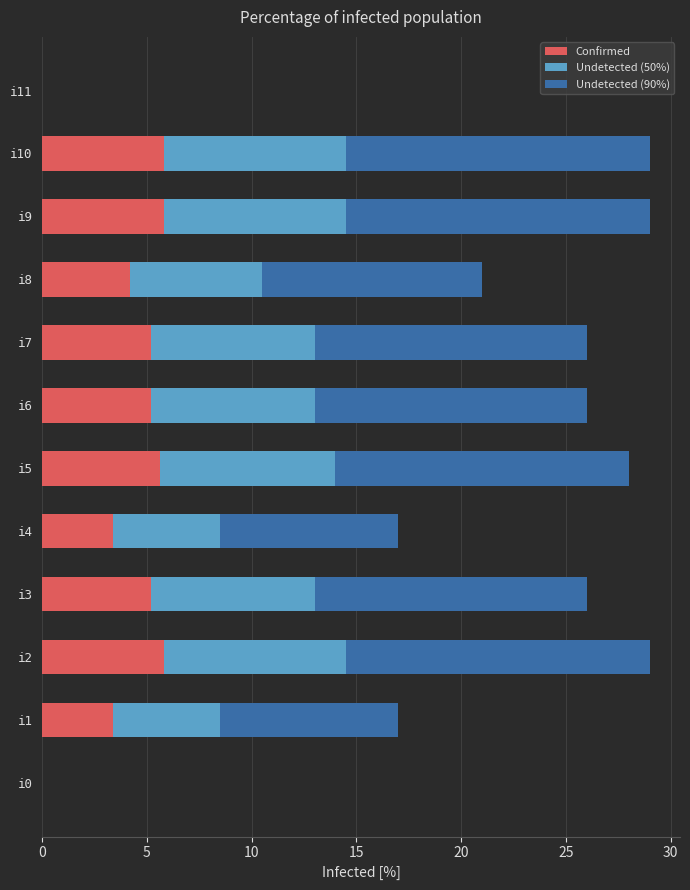

What is the total value across all series at i6?

26.0